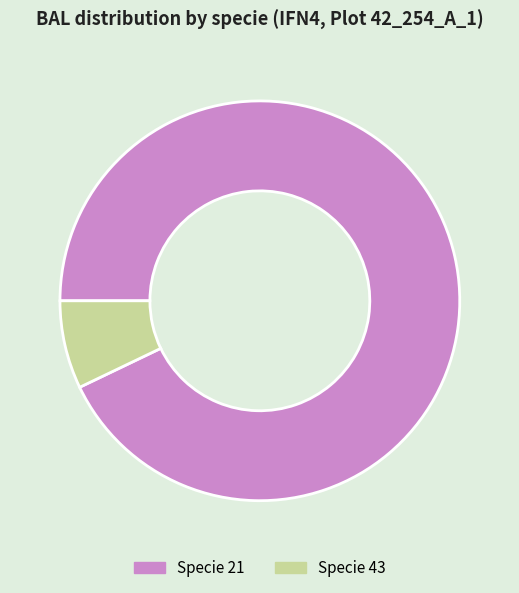

Which category has the biggest portion of the pie?

Specie 21